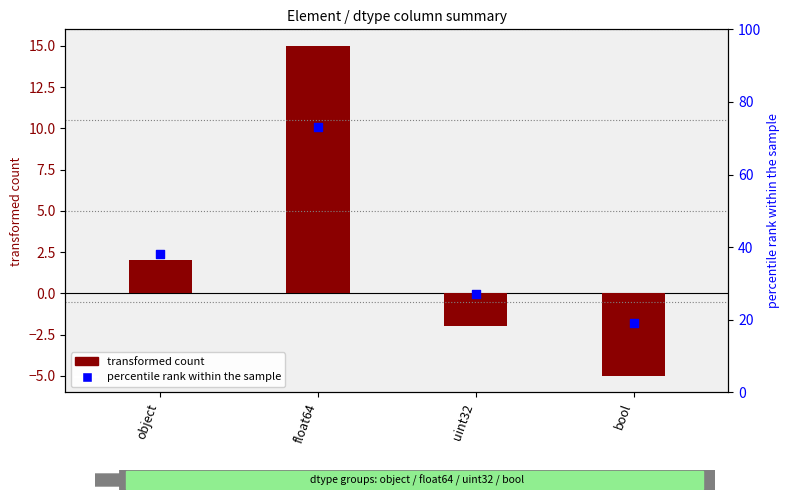

What is the total value across all series at uint32?

25